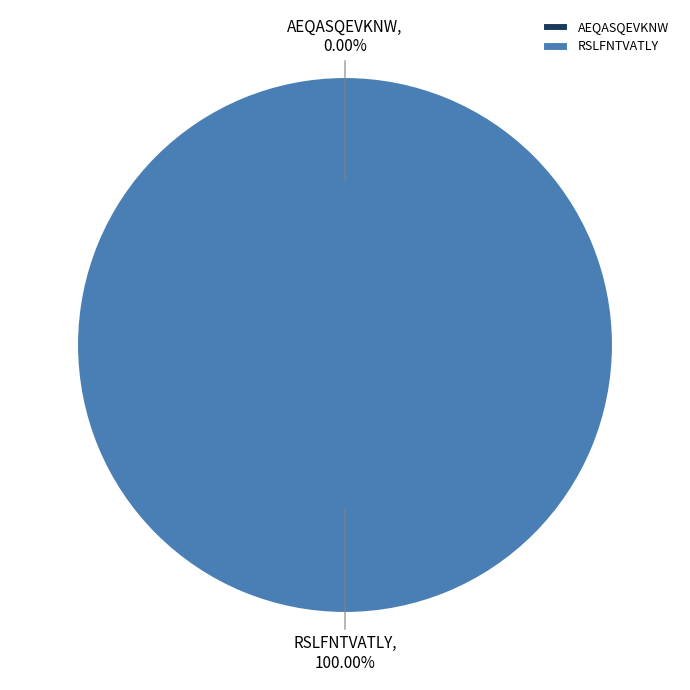

What is the change in value from AEQASQEVKNW to RSLFNTVATLY?

+1